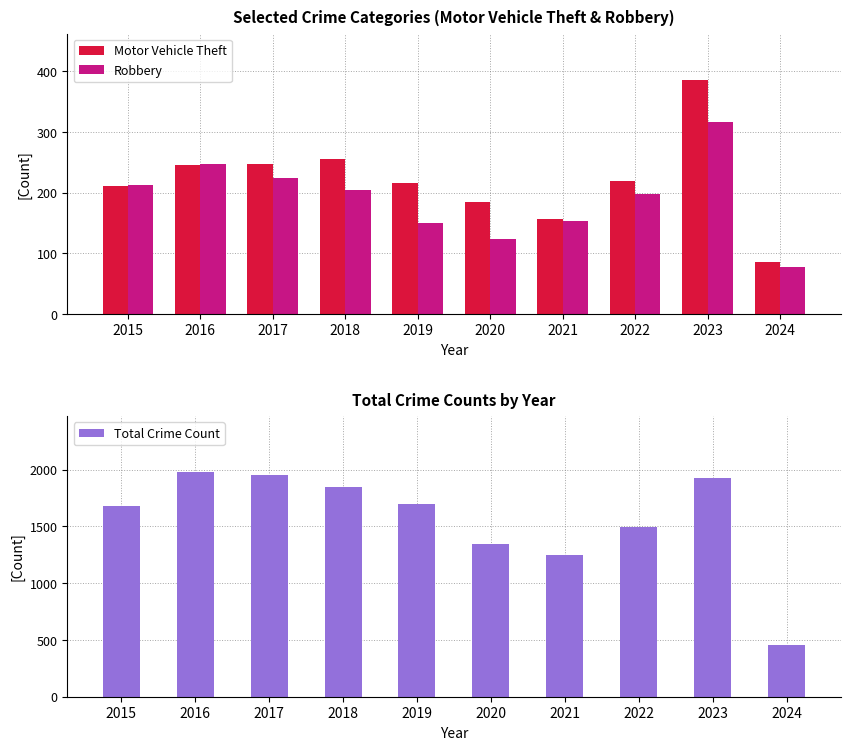

Which category has the lowest value across all series?

2024